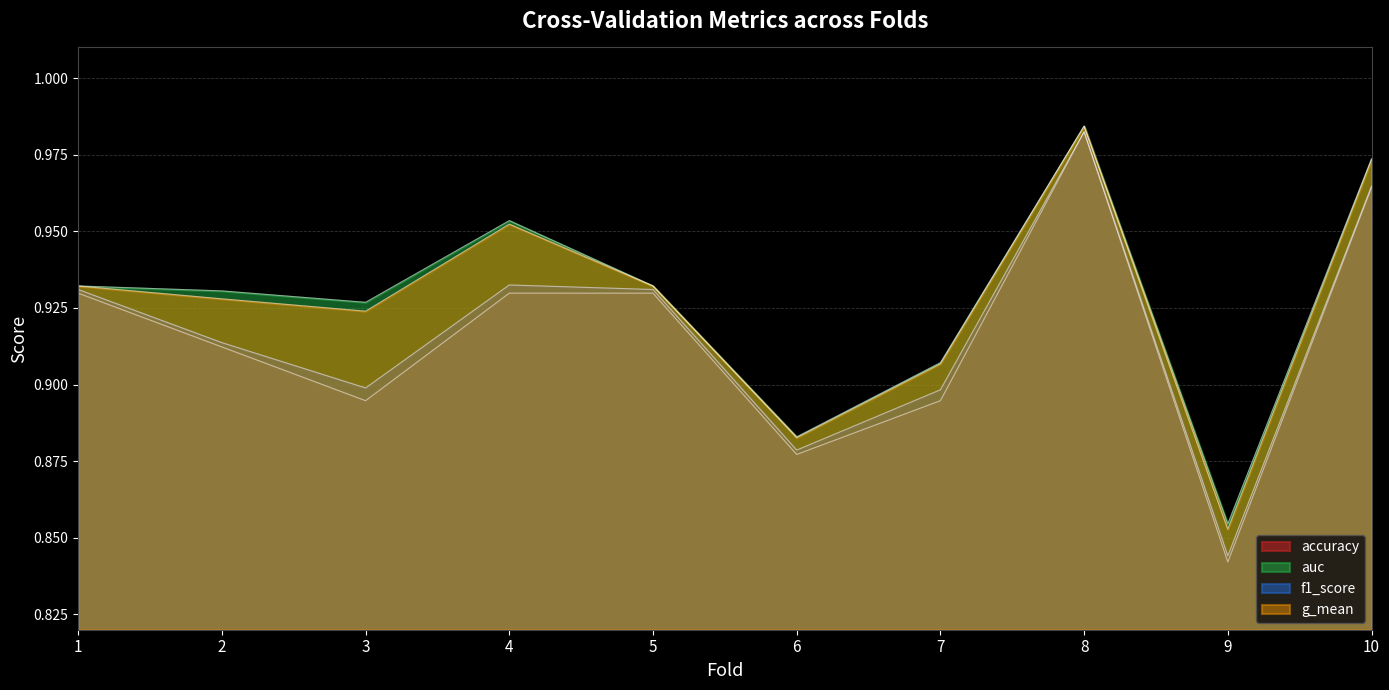

What is the average value of the g_mean series?

0.9